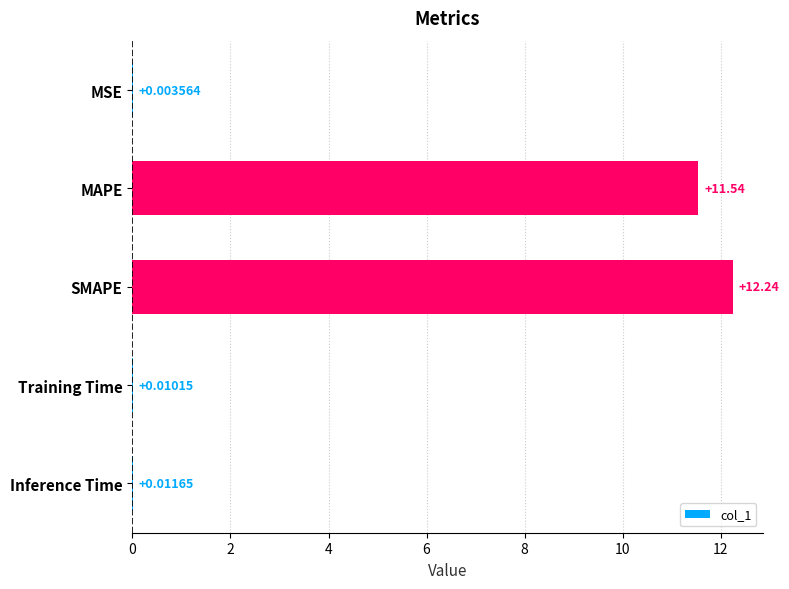

Where is the data nearest to the value 6?

MAPE